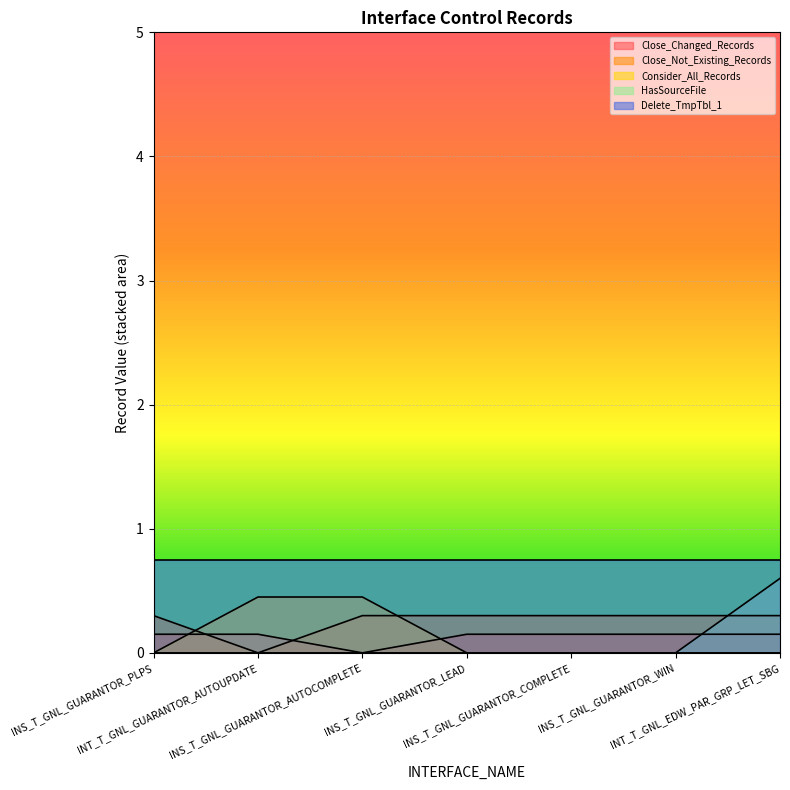

How many intersections are there between Close_Not_Existing_Records and Consider_All_Records?

2